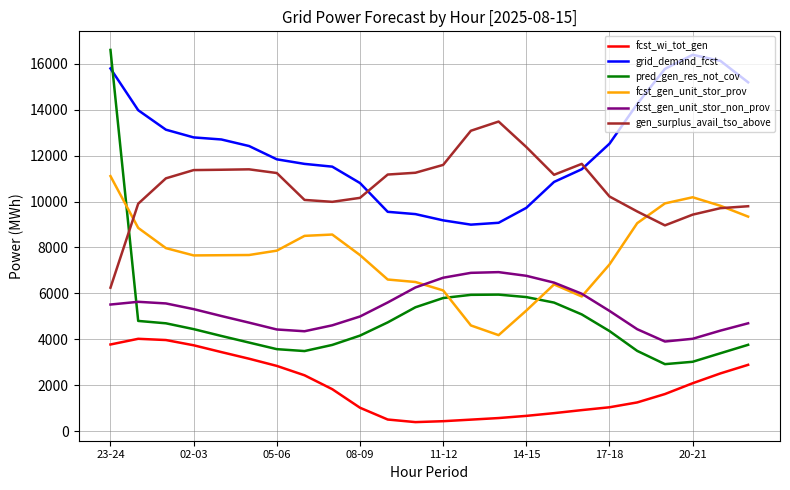

Which series has the widest spread of values?

pred_gen_res_not_cov